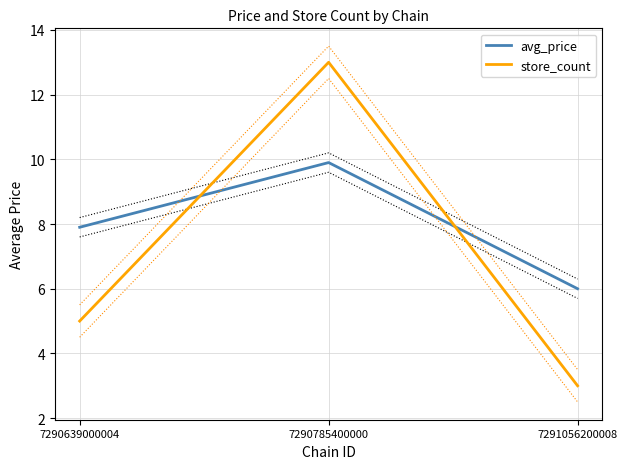

What is the value of the avg_price point at the 3rd from the left?

6.0